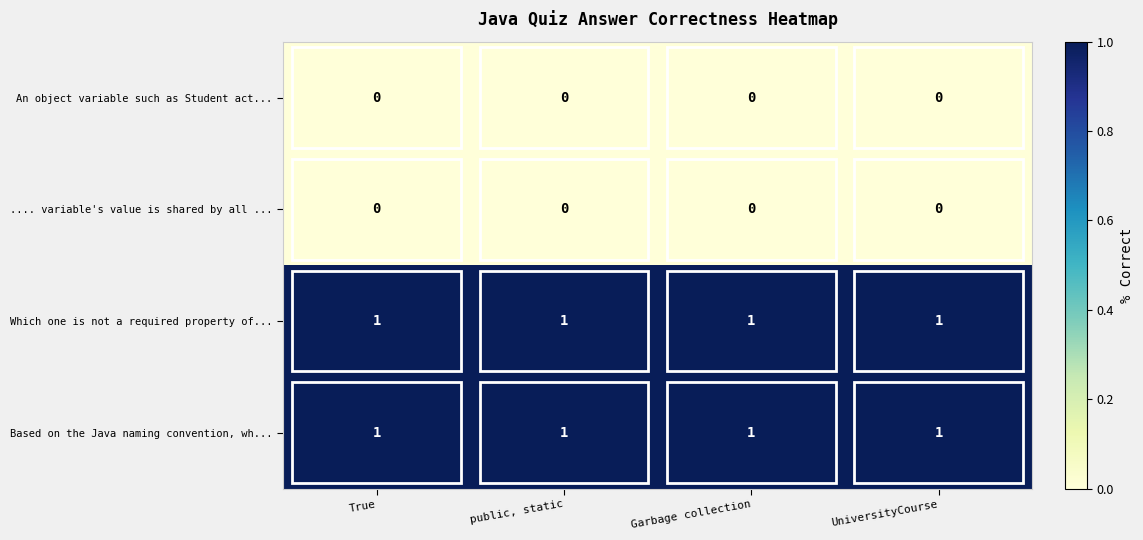

Is the value of Based on the Java naming convention, wh... at True greater than the value of .... variable's value is shared by all ... at True?

Yes